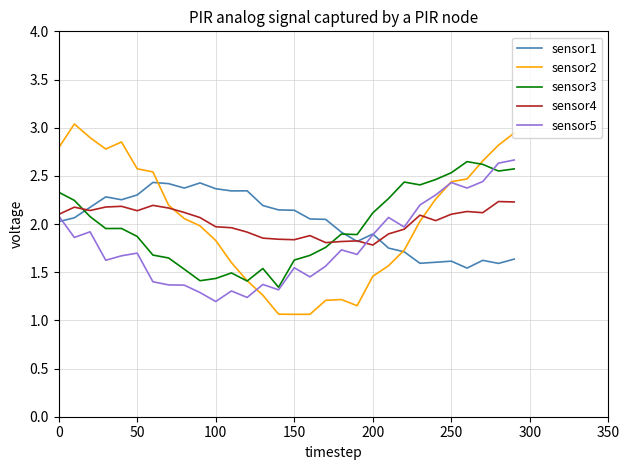

What is the minimum value for sensor2?

1.1